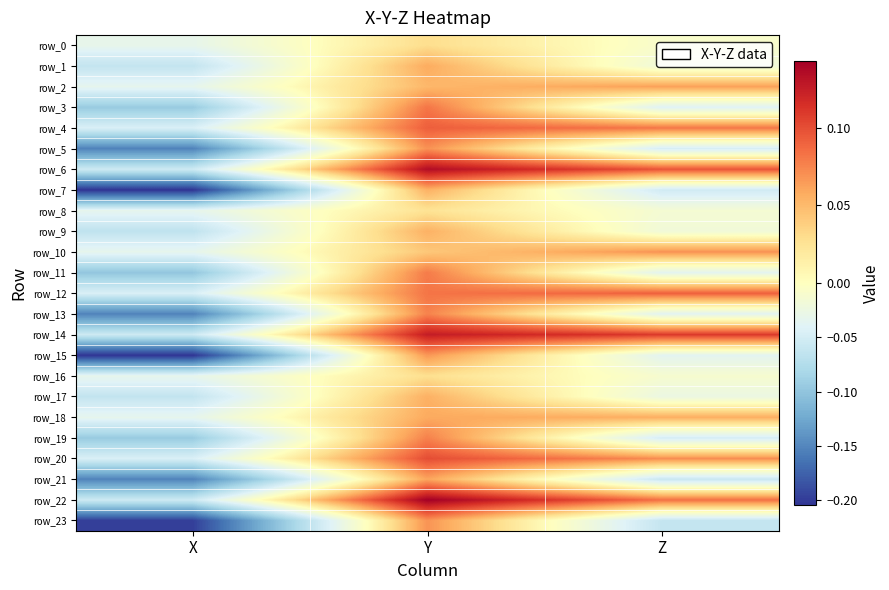

How many data points in row_15 are less than 0?

2